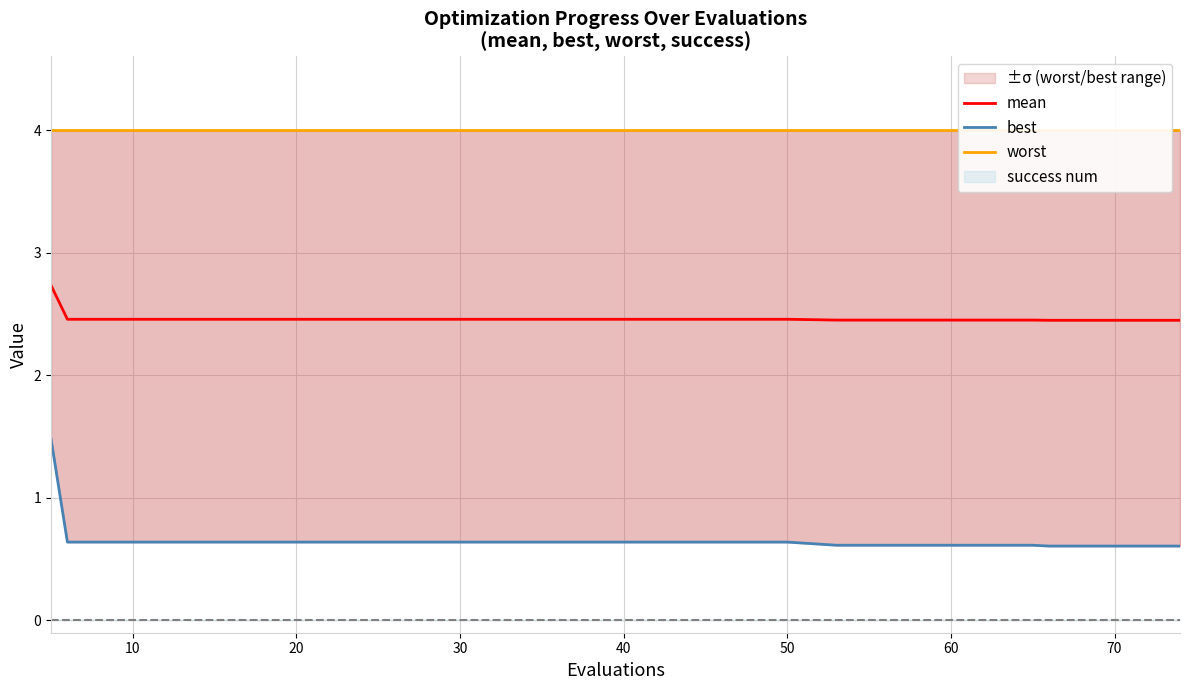

What is the average value of the mean series?

2.5